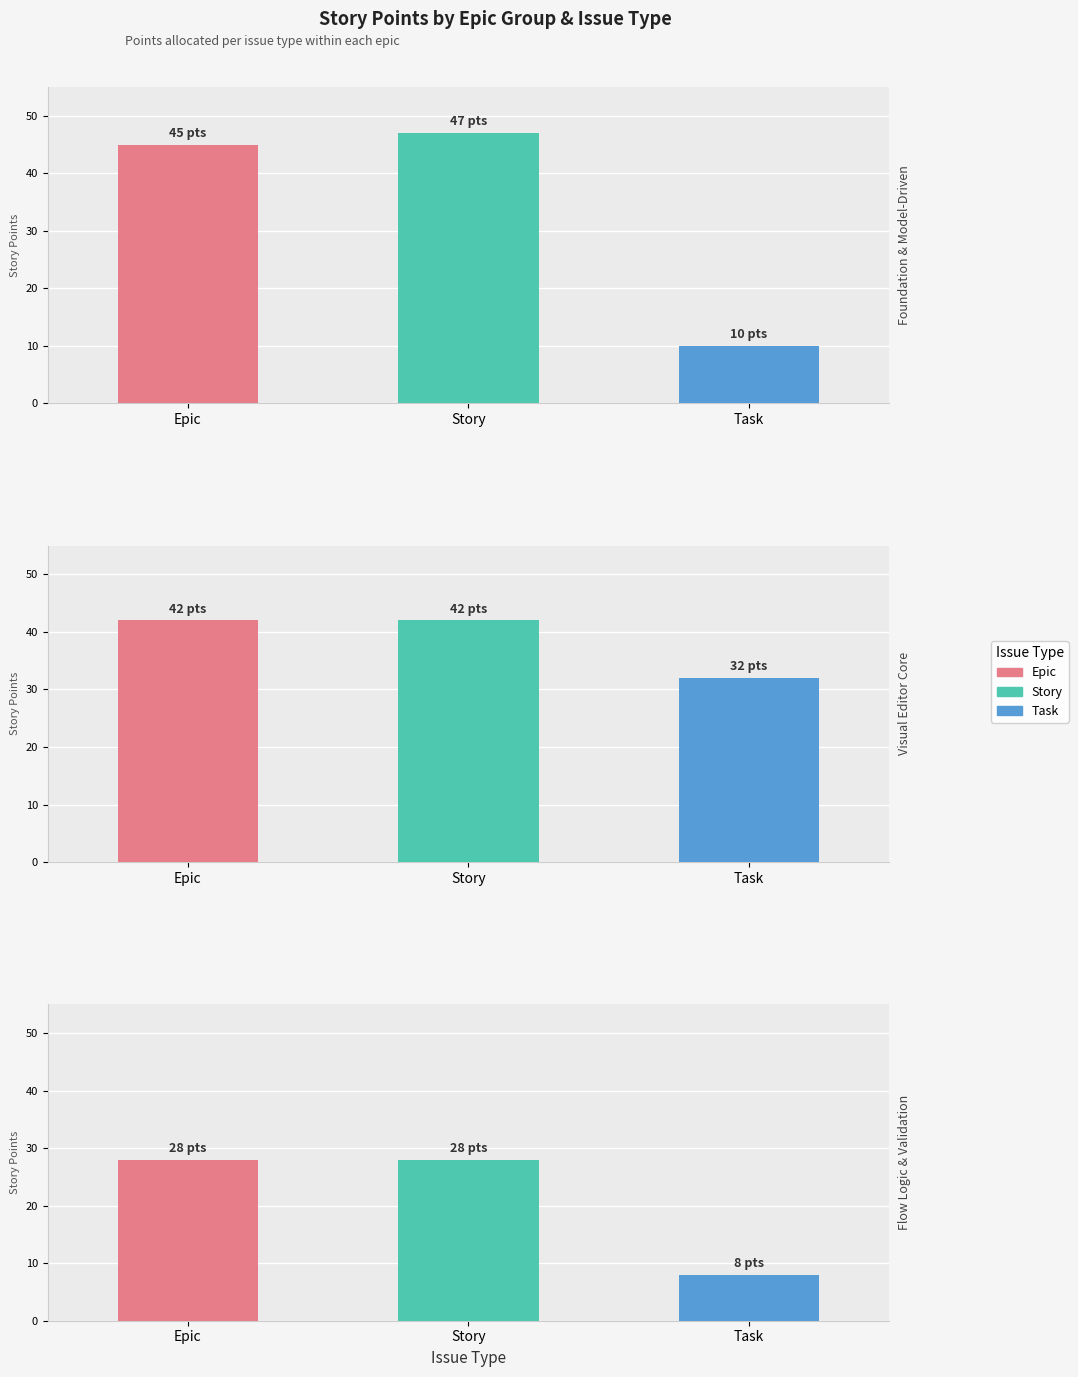

What is the sum of all Foundation &
Model-Driven values?

102